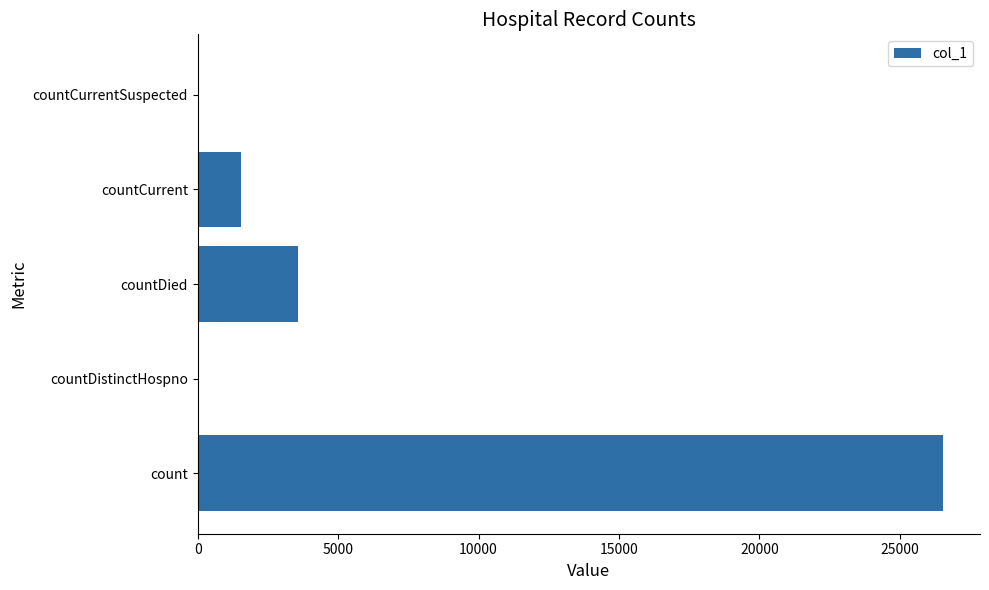

Between countDistinctHospno and count, which is larger?

count